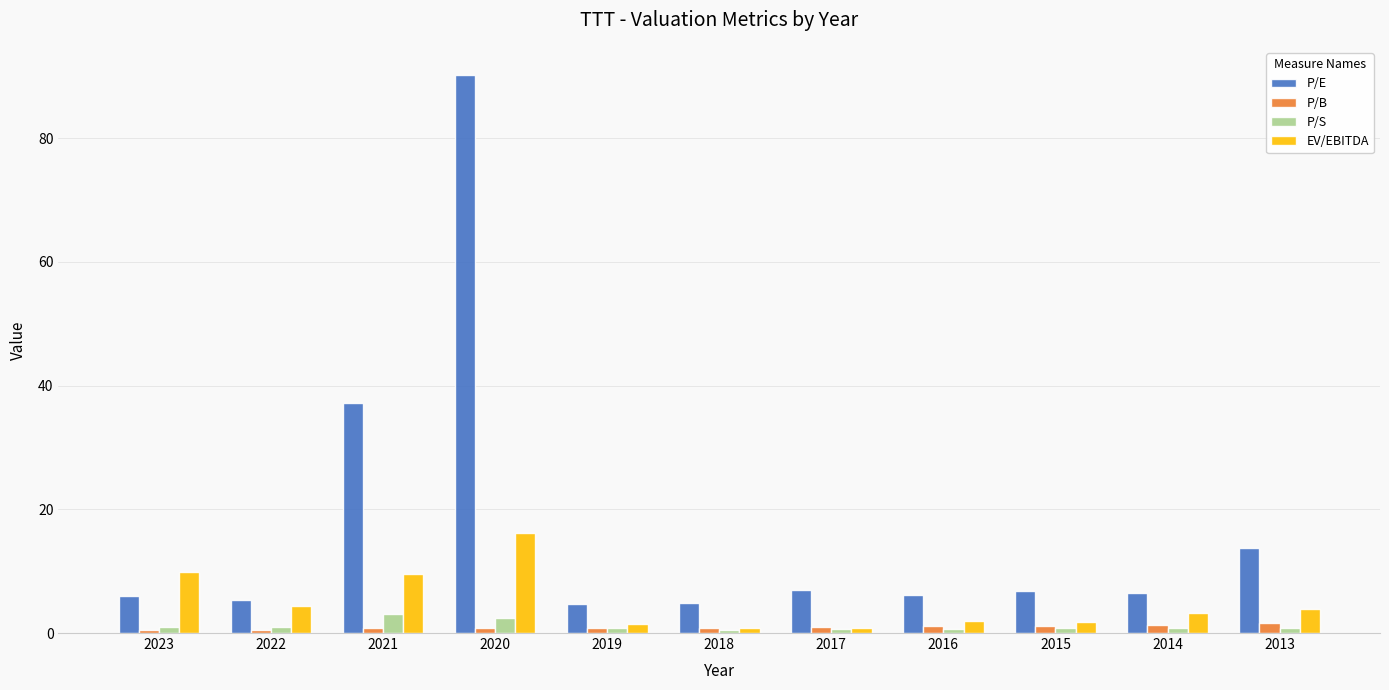

How many bars are there in total?

44